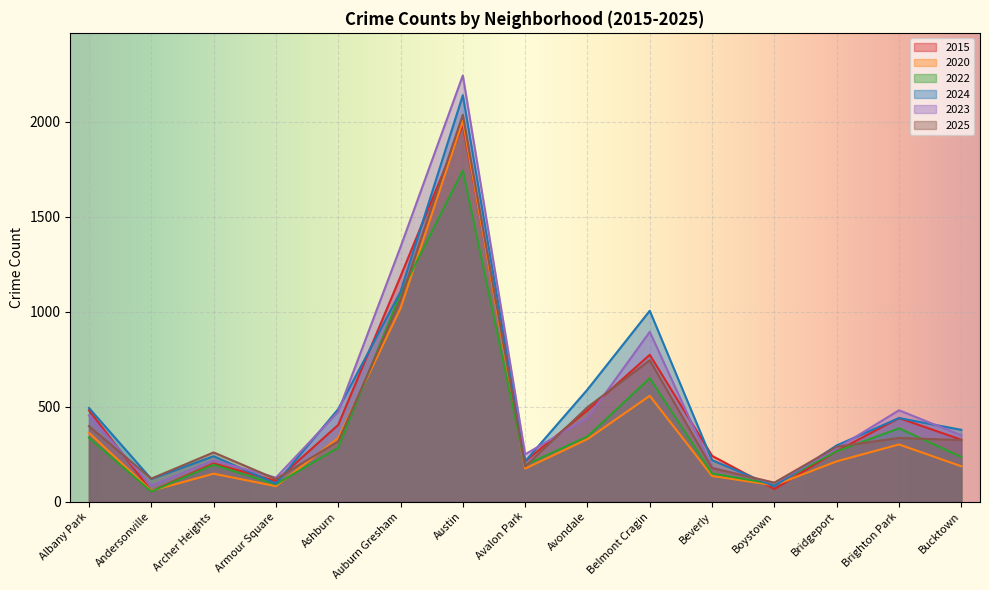

How many lines are shown in the chart?

6